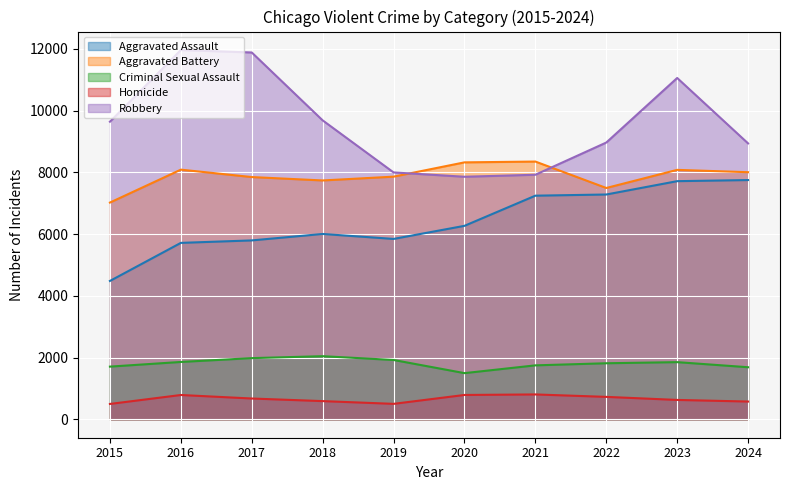

What is the value of the Criminal Sexual Assault point at the 6th from the left?

1494